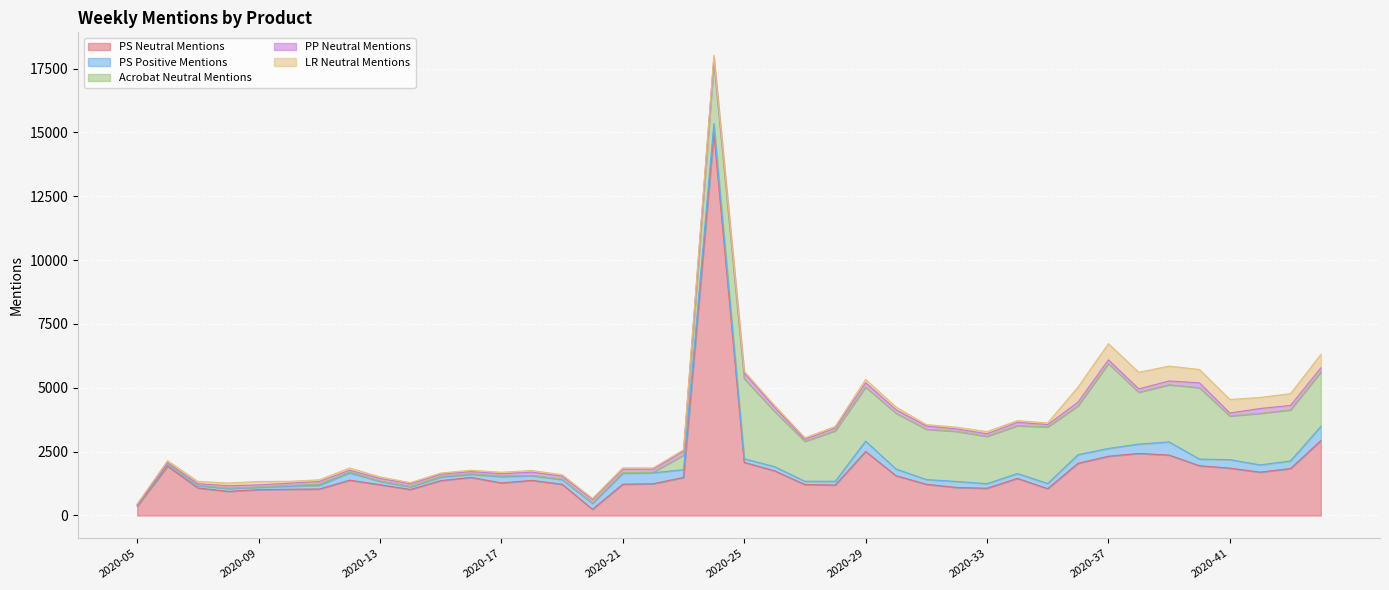

What is the difference between the second highest and minimum values in the PS Neutral Mentions series?

2690